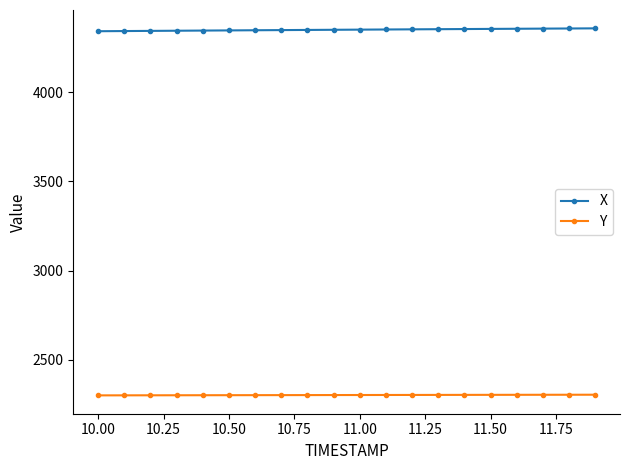

True or false: Y and X cross at least once.

False